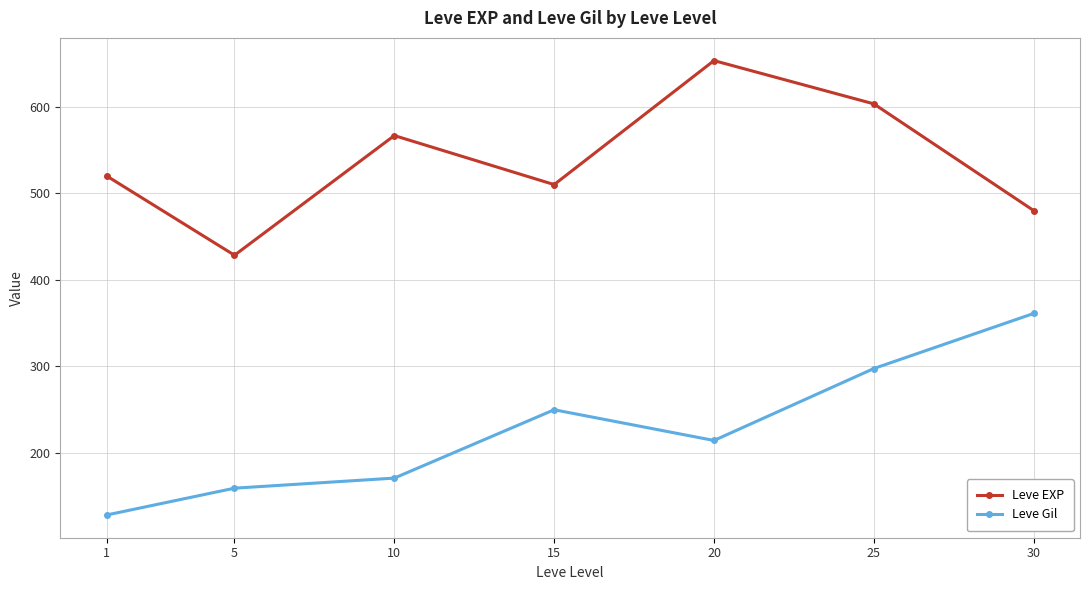

What is the total value across all series at 10?

737.3